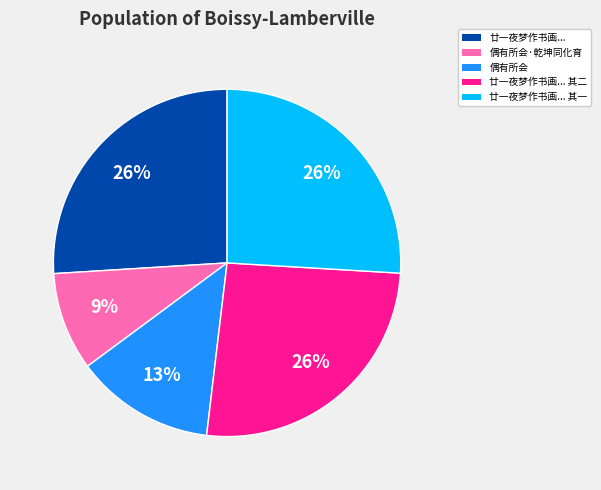

Do 廿一夜梦作书画... and 偶有所会 together represent more than half of the pie?

No